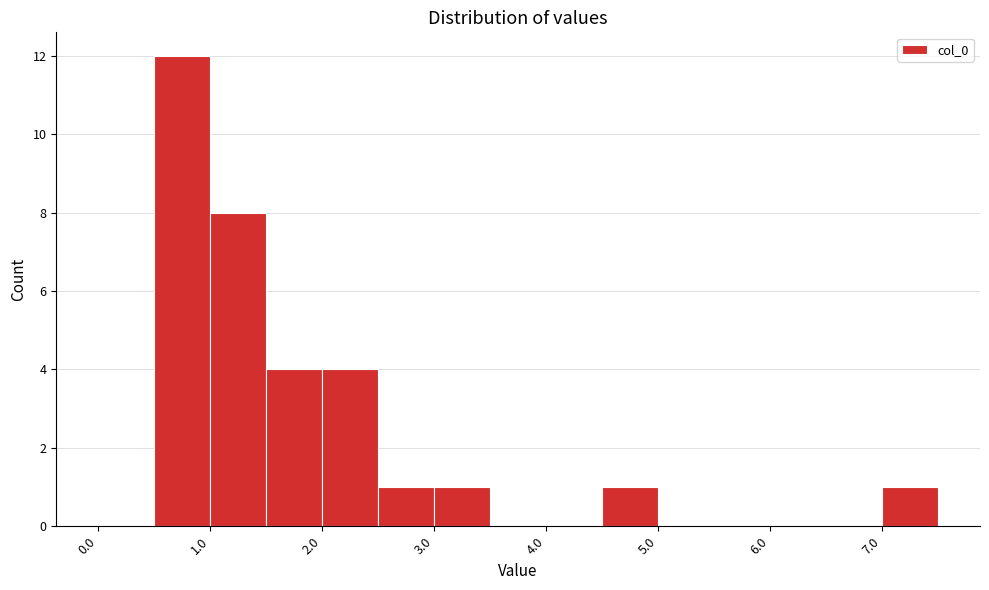

Reading left to right, list every bar in this chart as the range it spans on the x-axis followed by its height. The values are not printed on the chart, so give them approximately, as read against the axis.

0.0 to 0.5: 0
0.5 to 1.0: 12
1.0 to 1.5: 8
1.5 to 2.0: 4
2.0 to 2.5: 4
2.5 to 3.0: 1
3.0 to 3.5: 1
3.5 to 4.0: 0
4.0 to 4.5: 0
4.5 to 5.0: 1
5.0 to 5.5: 0
5.5 to 6.0: 0
6.0 to 6.5: 0
6.5 to 7.0: 0
7.0 to 7.5: 1